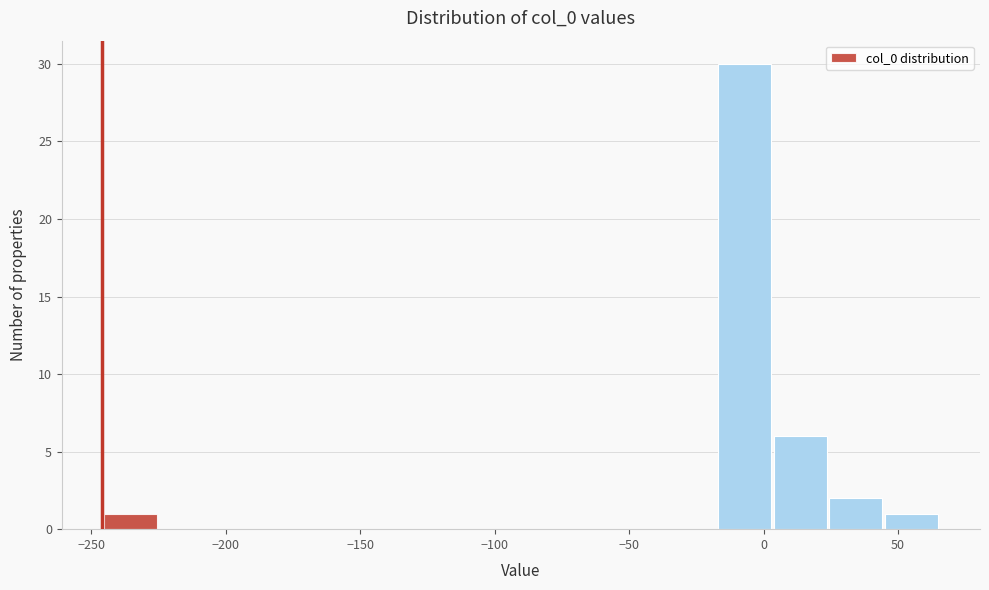

What is the height of the bar covering 5 to 25 on the x-axis? Neither the bar edges nor the heights are printed on the chart, so give them approximately, as read against the axes.

6